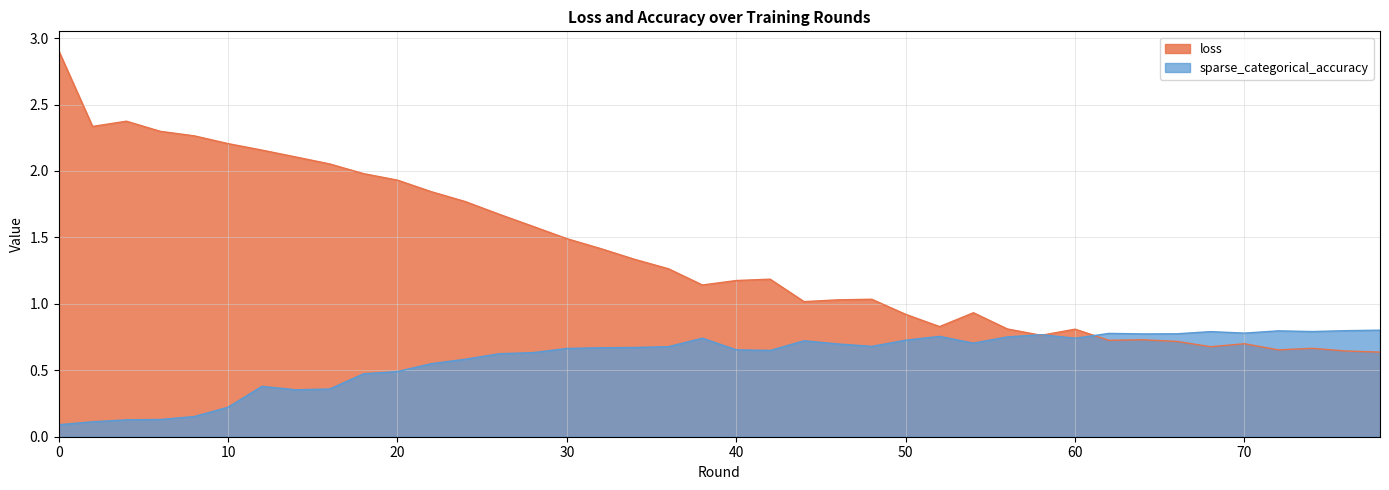

Does the chart display data point markers on the line(s)?

No